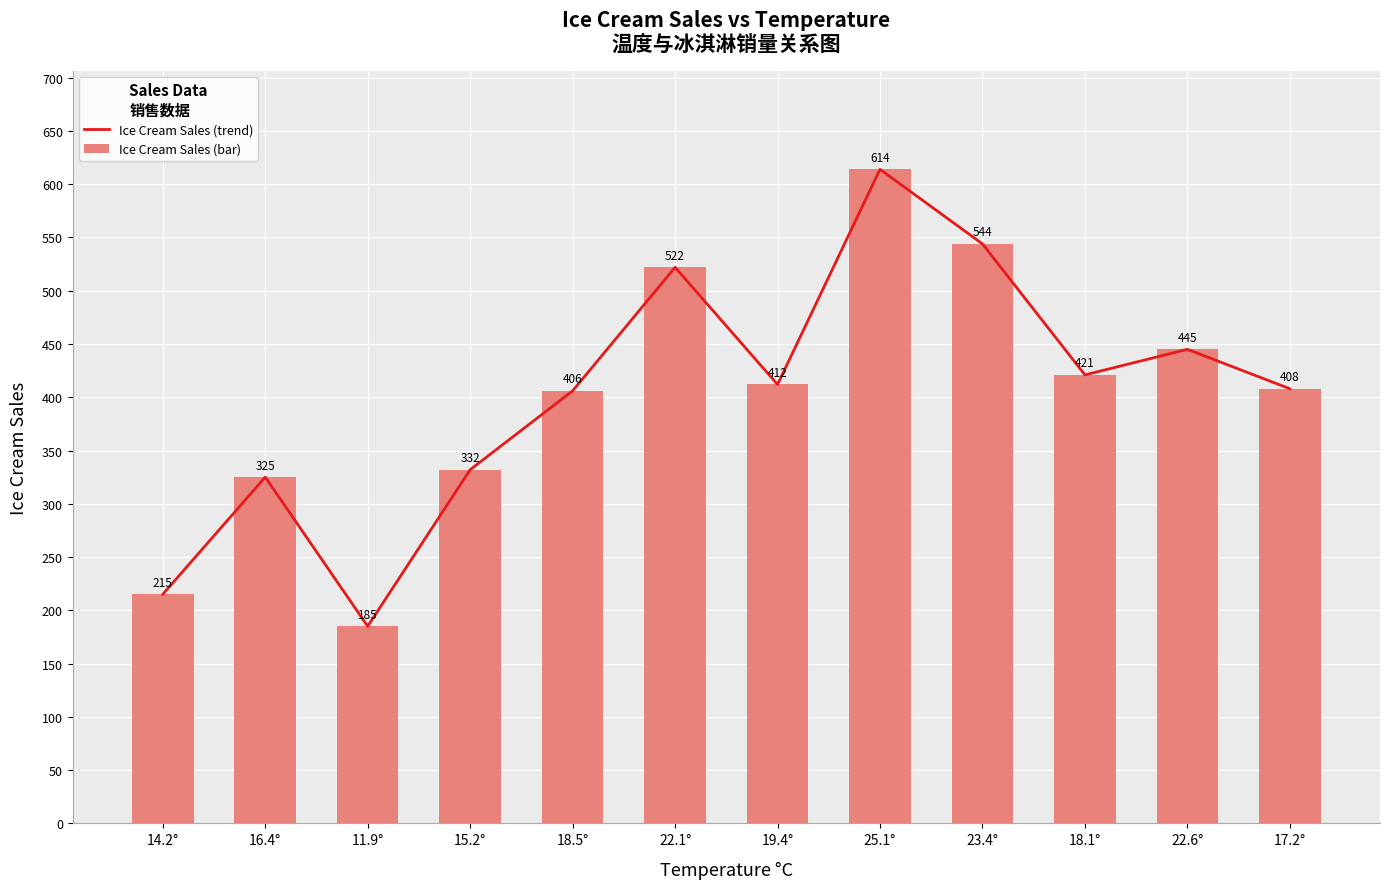

Reading left to right, what are all the values shown in this chart?

Ice Cream Sales (trend): 14.2°=215	16.4°=325	11.9°=185	15.2°=332	18.5°=406	22.1°=522	19.4°=412	25.1°=614	23.4°=544	18.1°=421	22.6°=445	17.2°=408
Ice Cream Sales (bar): 14.2°=215	16.4°=325	11.9°=185	15.2°=332	18.5°=406	22.1°=522	19.4°=412	25.1°=614	23.4°=544	18.1°=421	22.6°=445	17.2°=408